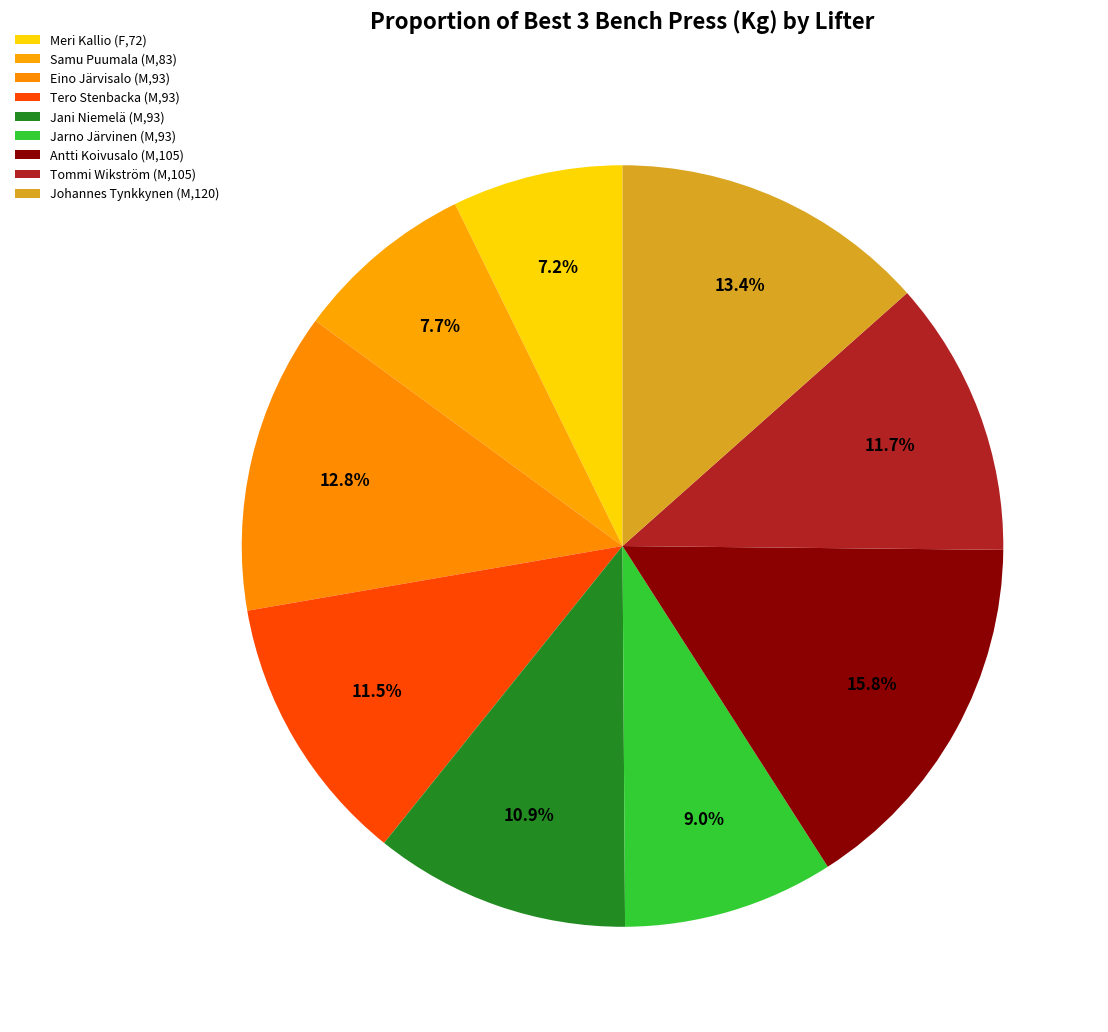

To the nearest percent, what is the average slice percentage?

11%